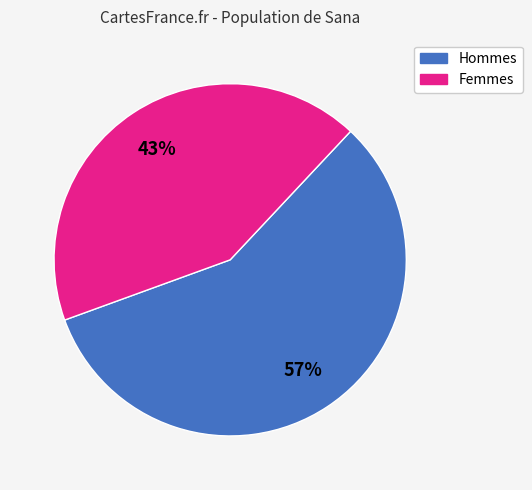

To the nearest percent, what is the average slice percentage?

50%